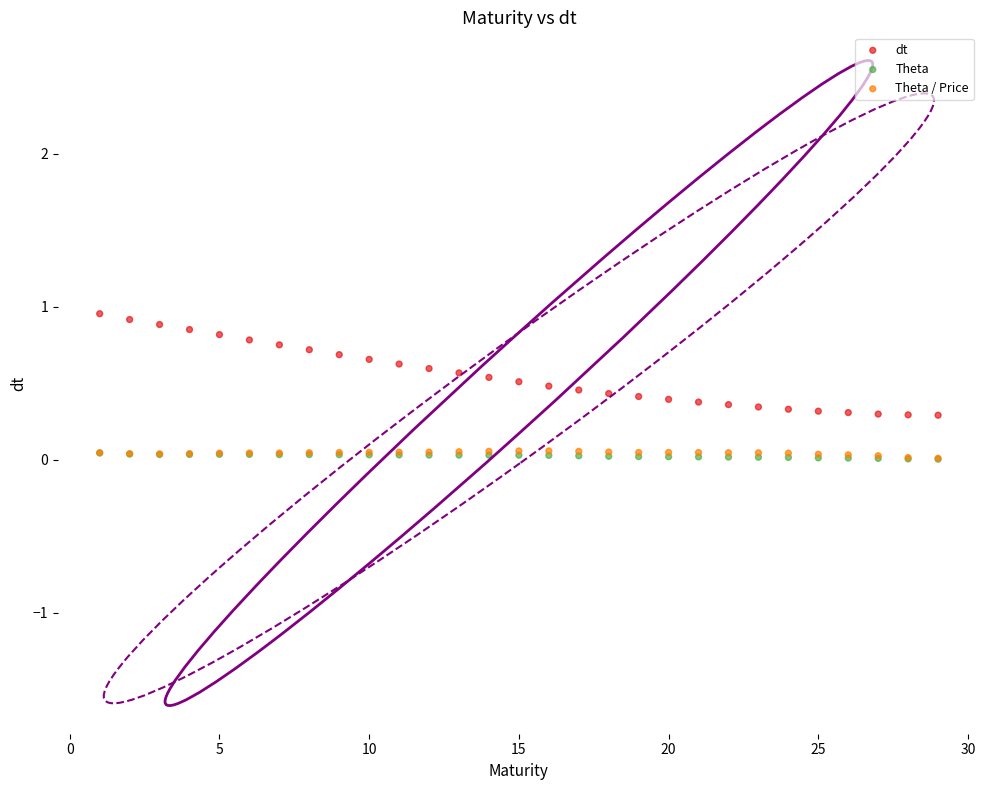

What are all the series names shown in the legend?

dt, Theta, Theta / Price